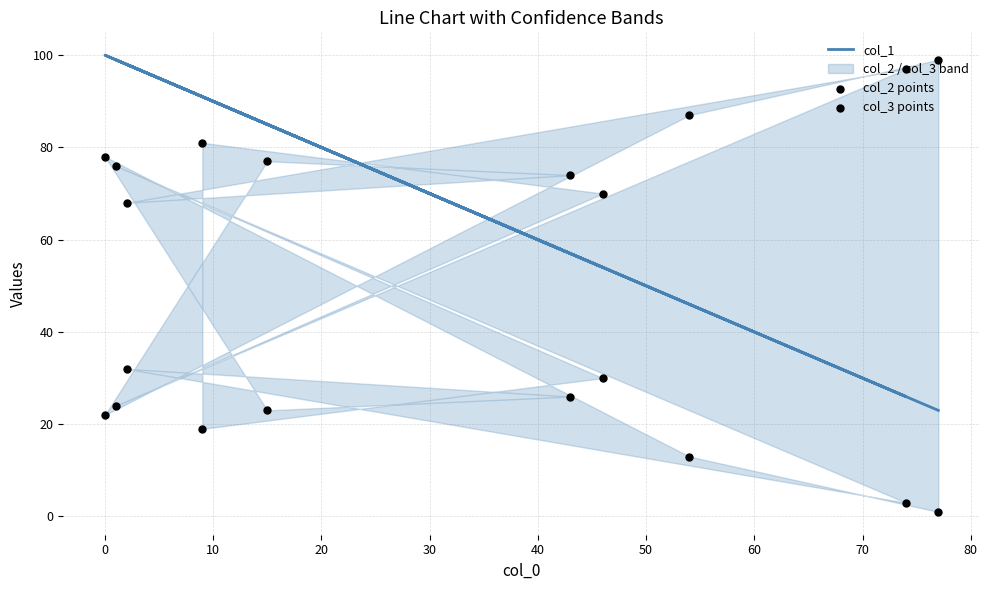

What is the total value across all series at 30?

198